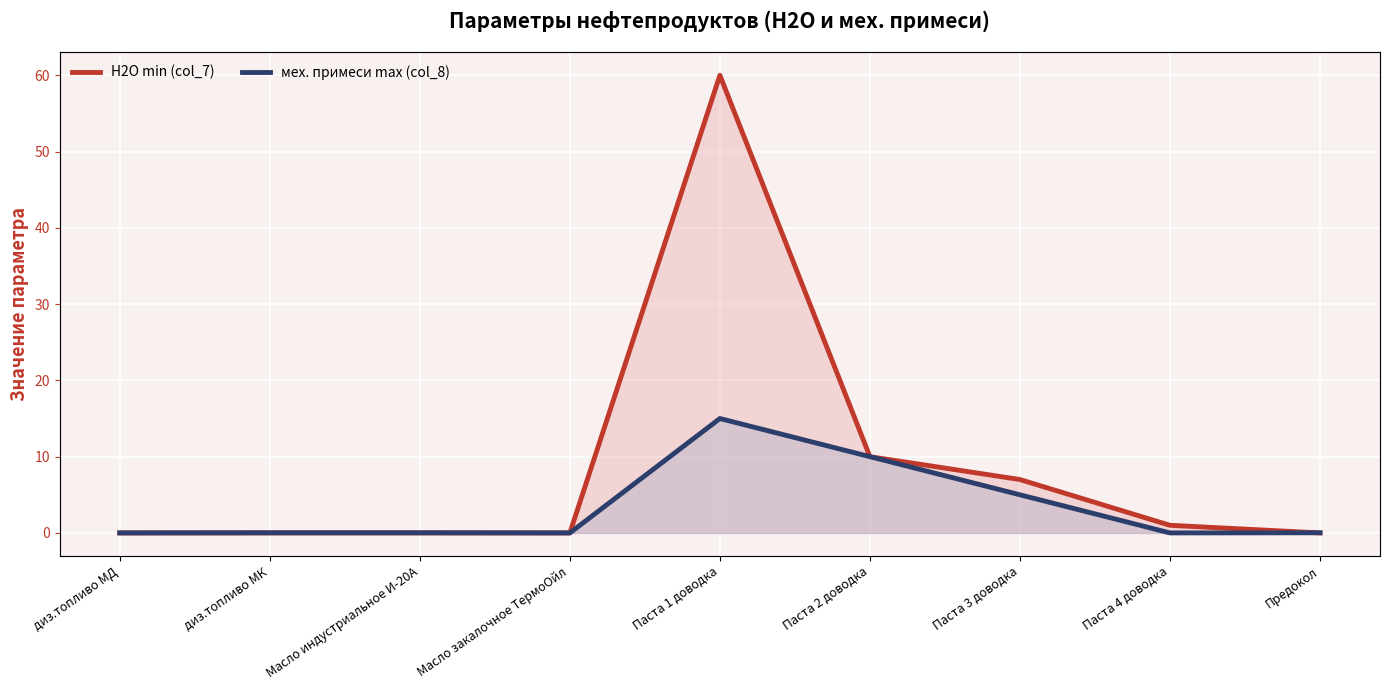

The Н2О min (col_7) series shows 0.0 at Масло закалочное ТермоОйл. True or false?

True